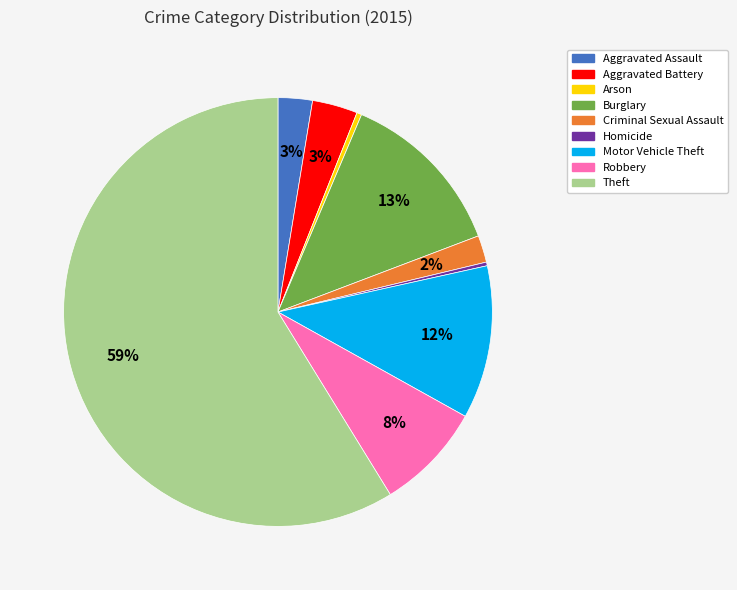

True or false: Robbery accounts for 8% of the total.

True